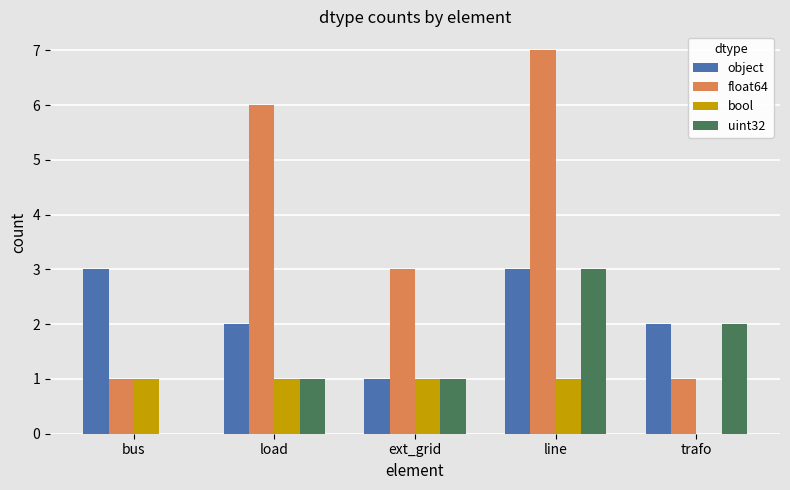

What is the sum of all bool values?

4